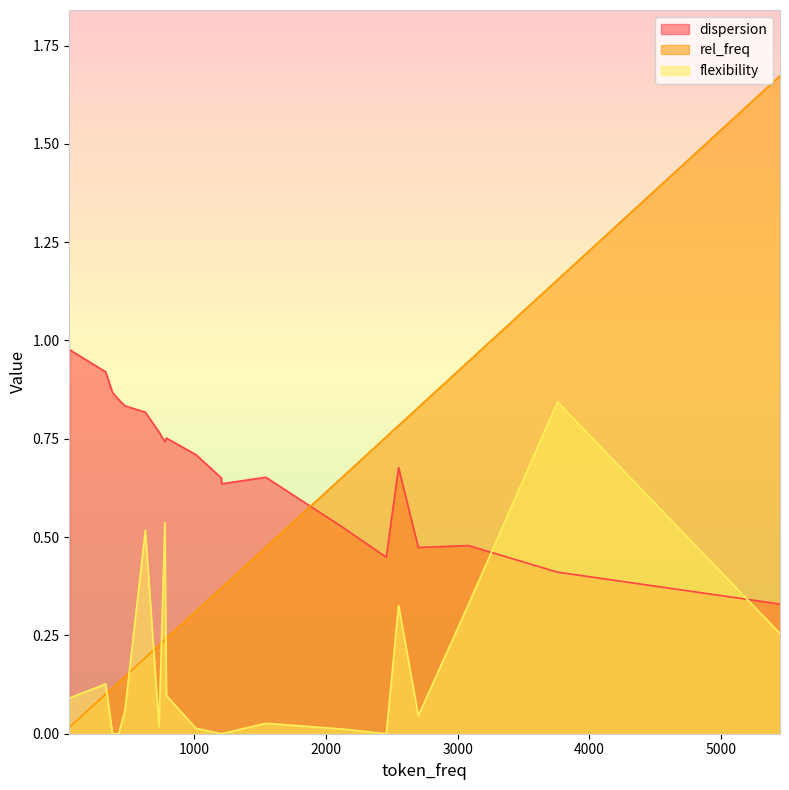

Which series has the widest spread of values?

rel_freq